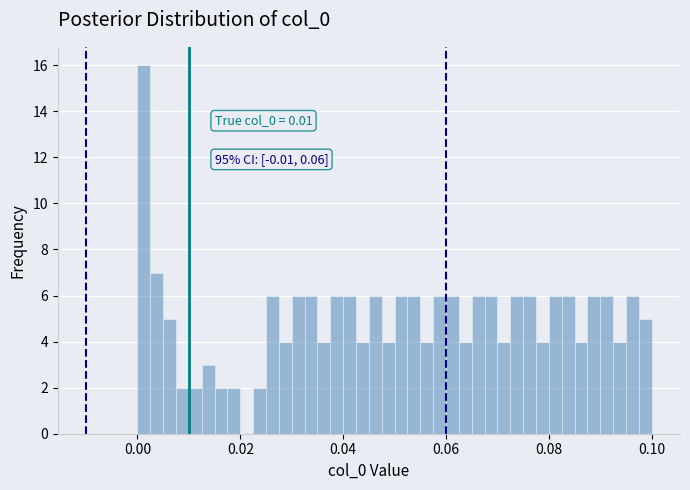

Around what value on the x-axis is the tallest bar? Give the approximate position of its centre, as read against the axis.

0.002